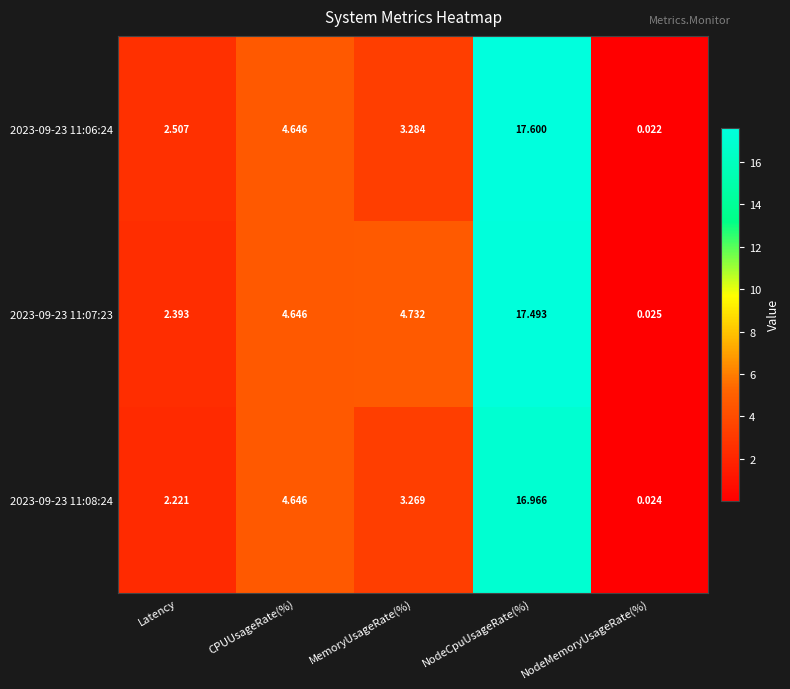

How many series are shown in this chart?

3